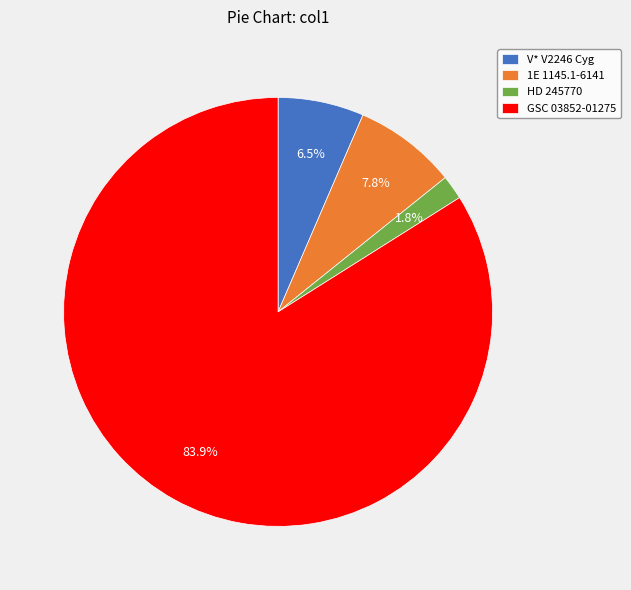

What is the largest slice in the pie chart?

GSC 03852-01275